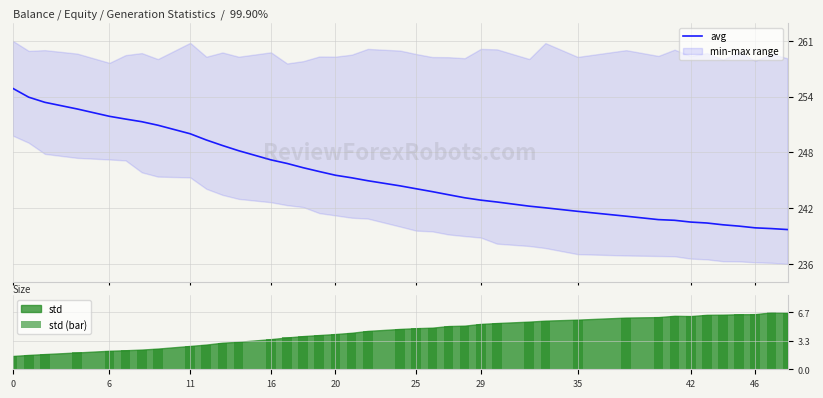

What is the minimum value for std (bar)?

1.6